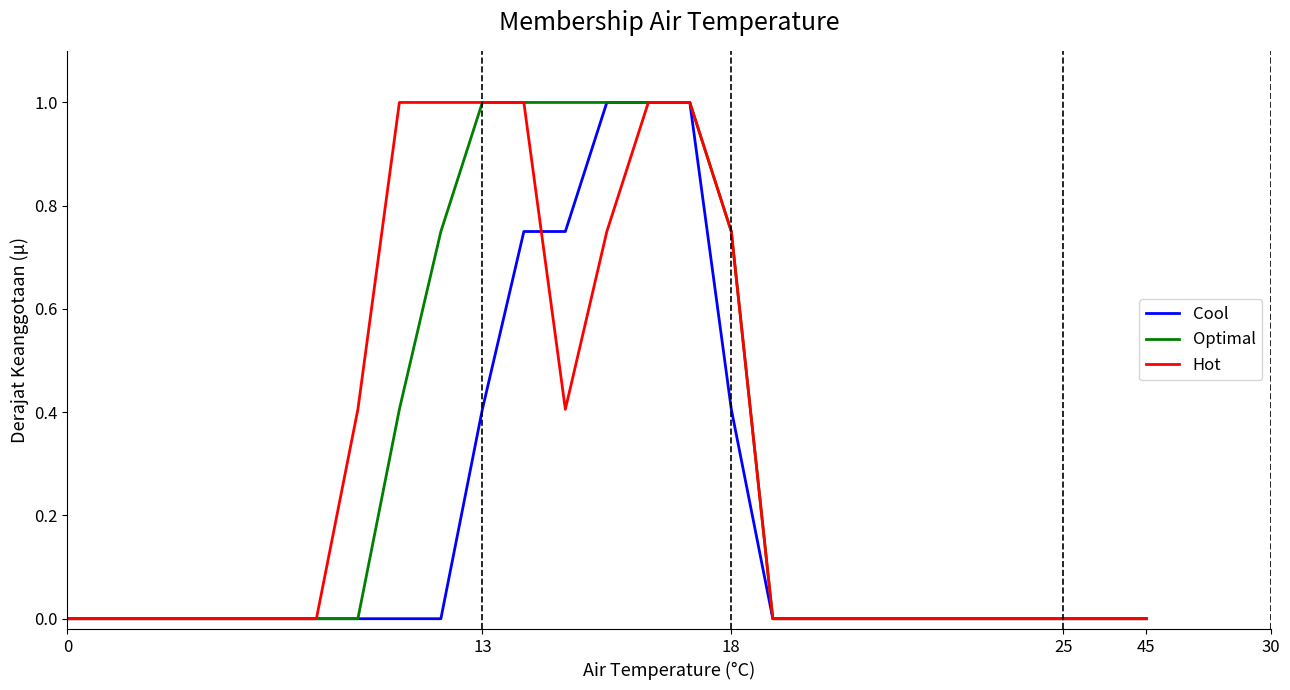

Does the chart display data point markers on the line(s)?

No